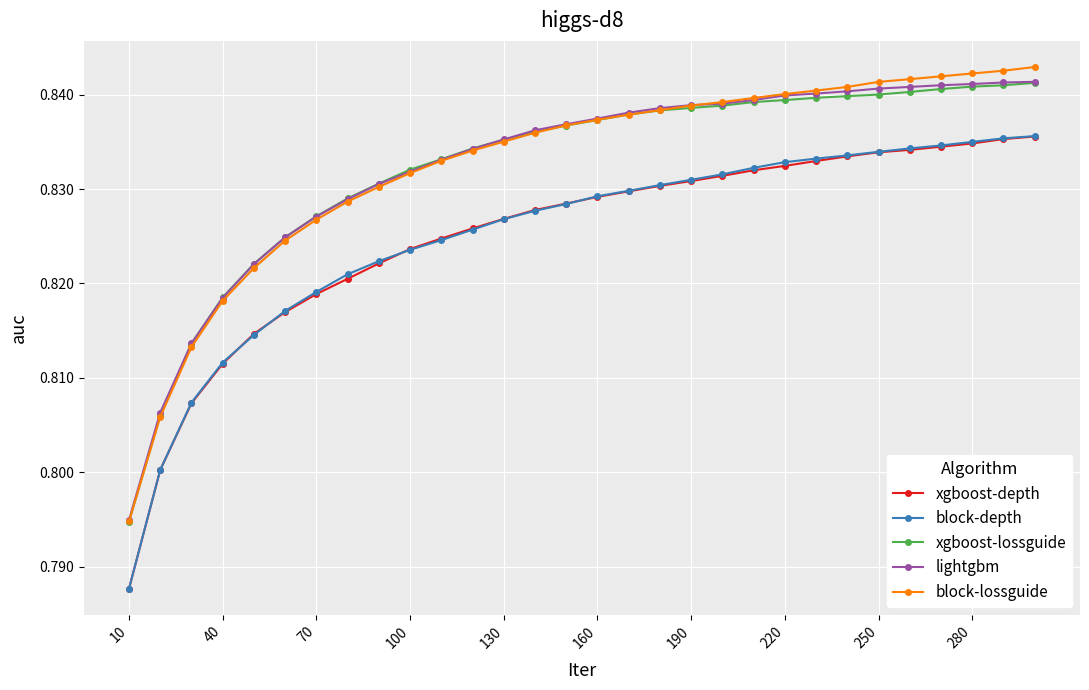

At how many categories does at least one series exceed 0?

30